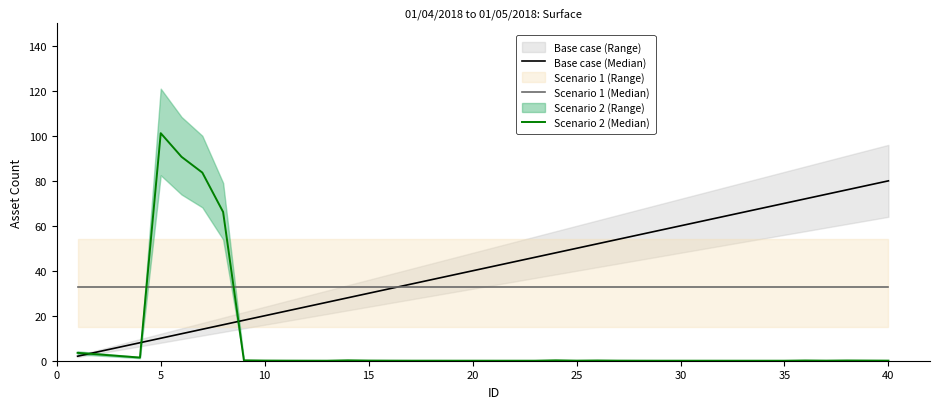

Is this an area chart (filled region under the line)?

No